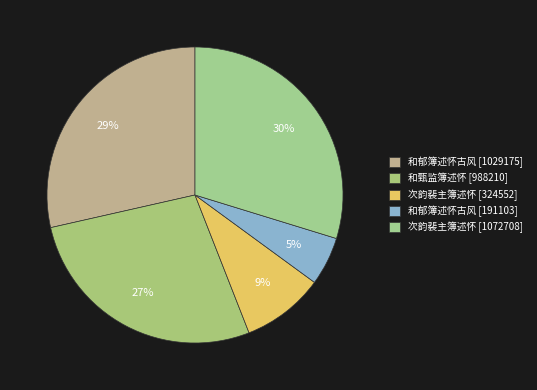

Count the number of slices in the pie.

5